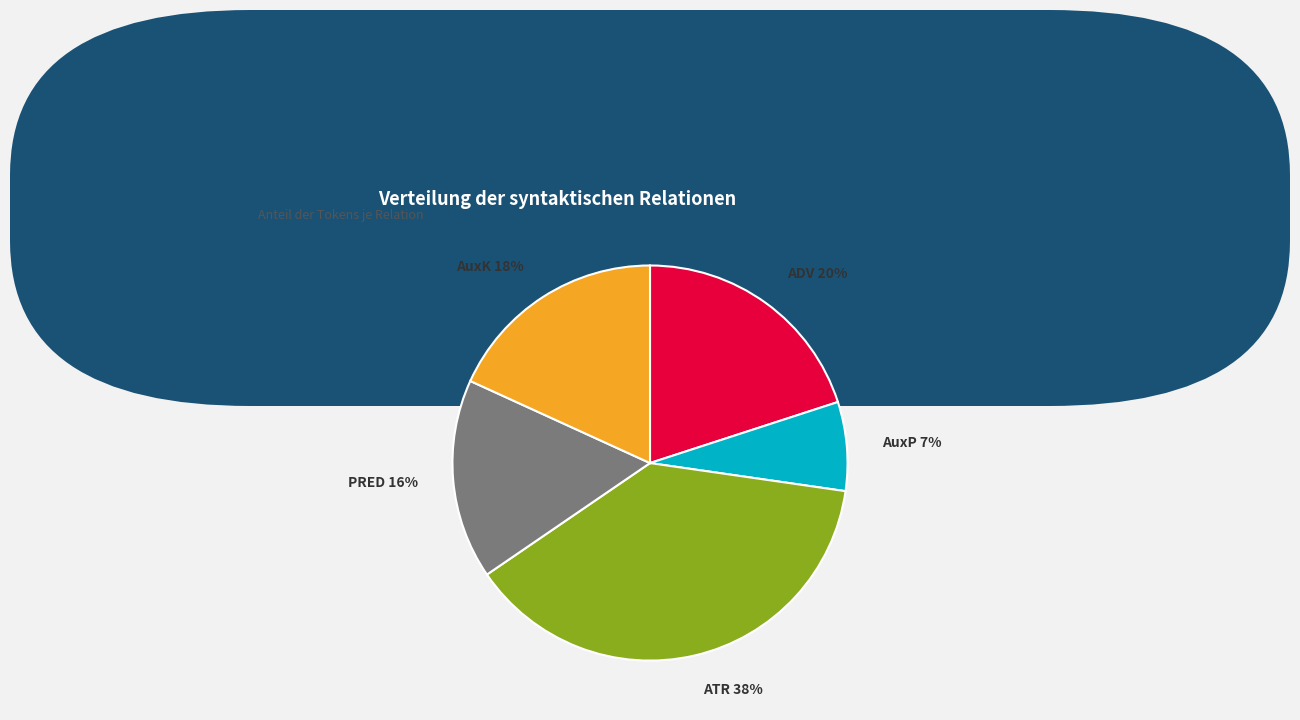

Approximately how many times larger is the value at PRED compared to AuxK?

0.9